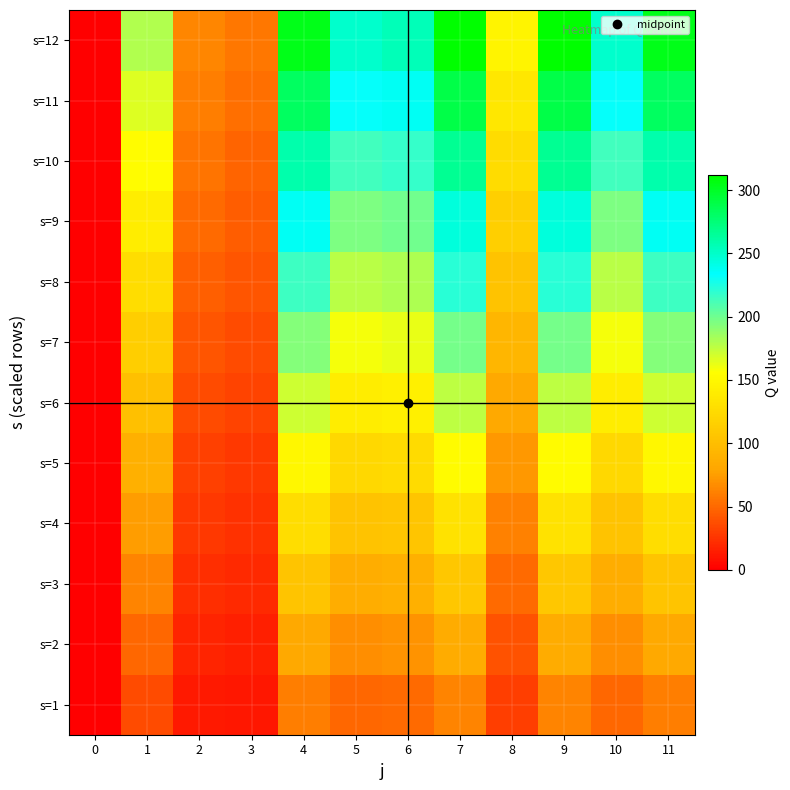

Which series has the largest total across all categories?

row_11